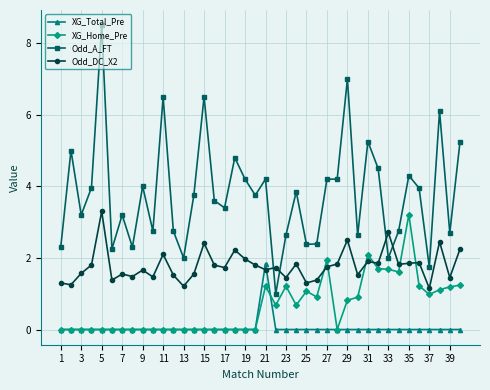

Does the chart have visible grid lines?

Yes